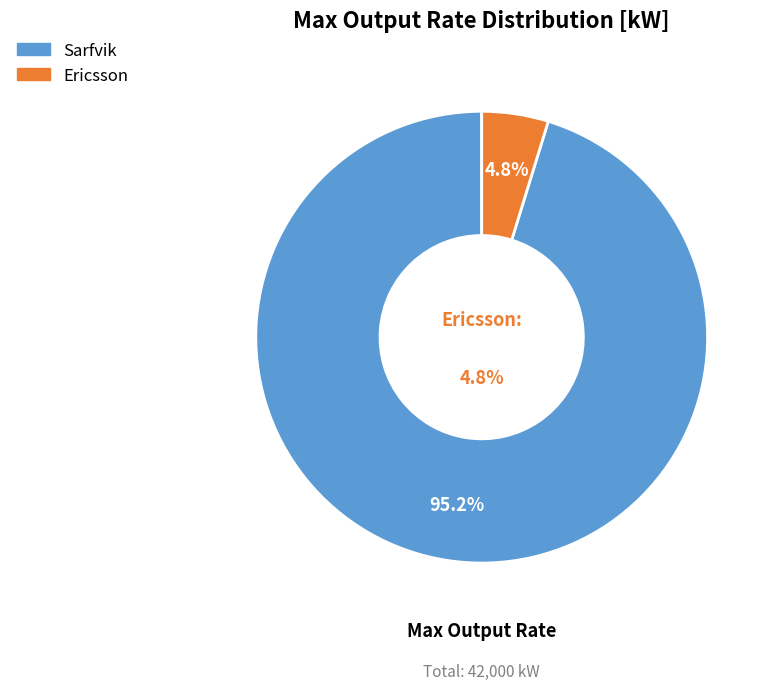

Which category has the biggest portion of the pie?

Sarfvik